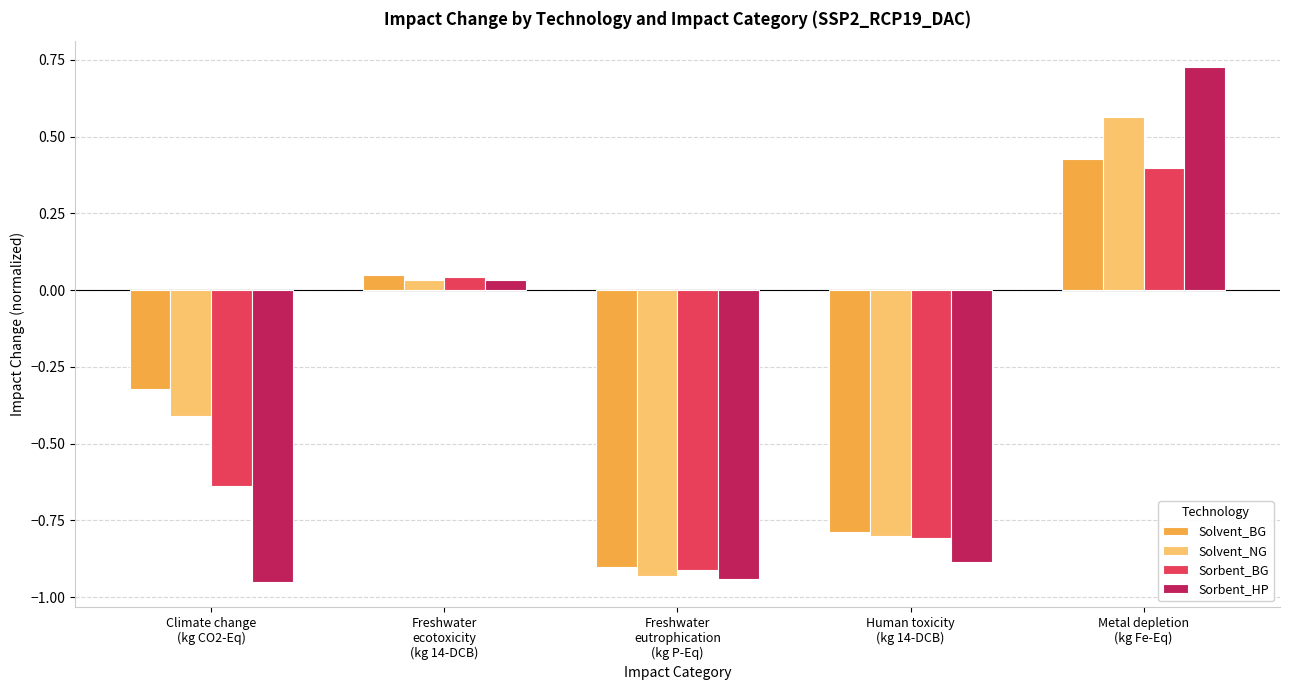

What is the difference between the second highest and second lowest values in the Solvent_NG series?

0.8